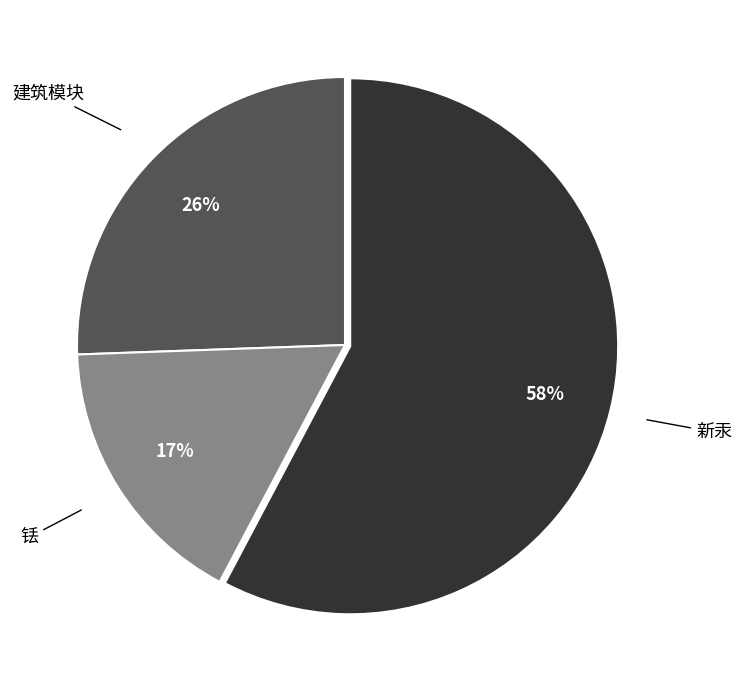

To the nearest percent, what percentage of the pie is 建筑模块?

26%